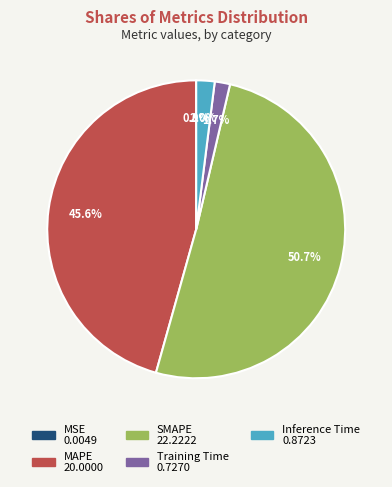

What is the largest slice in the pie chart?

SMAPE